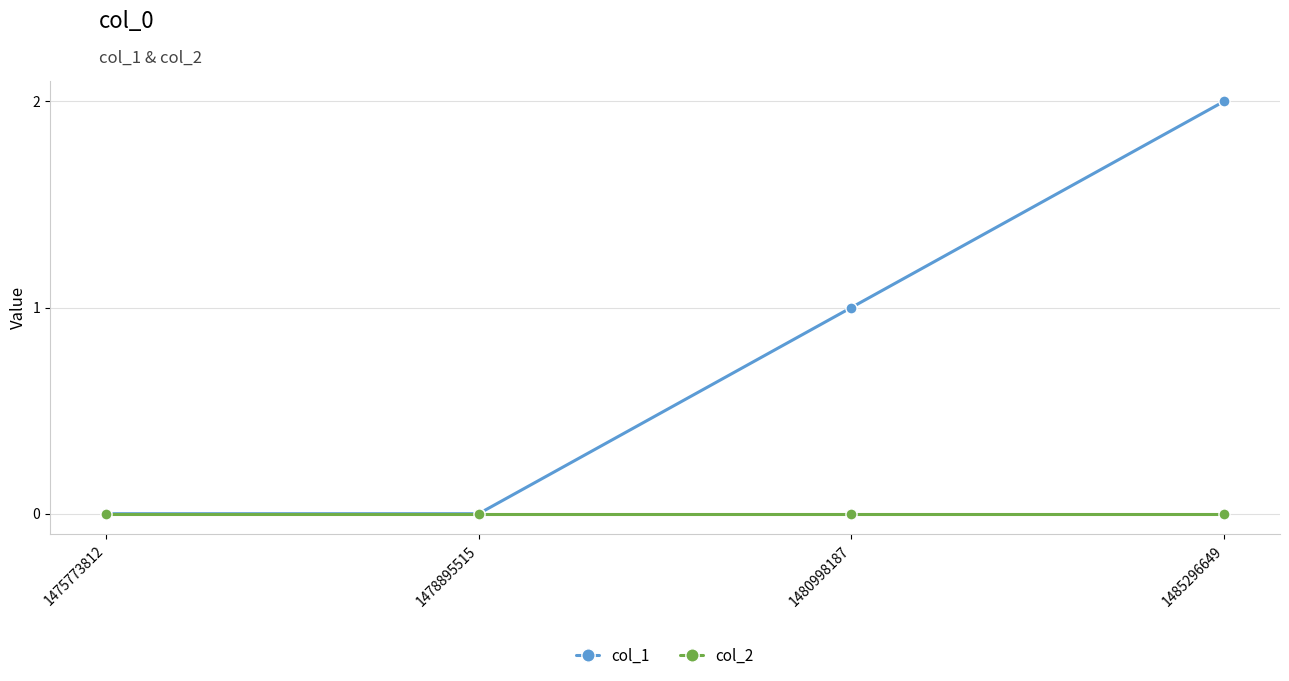

At which category is the sum across all series the highest?

1485296649